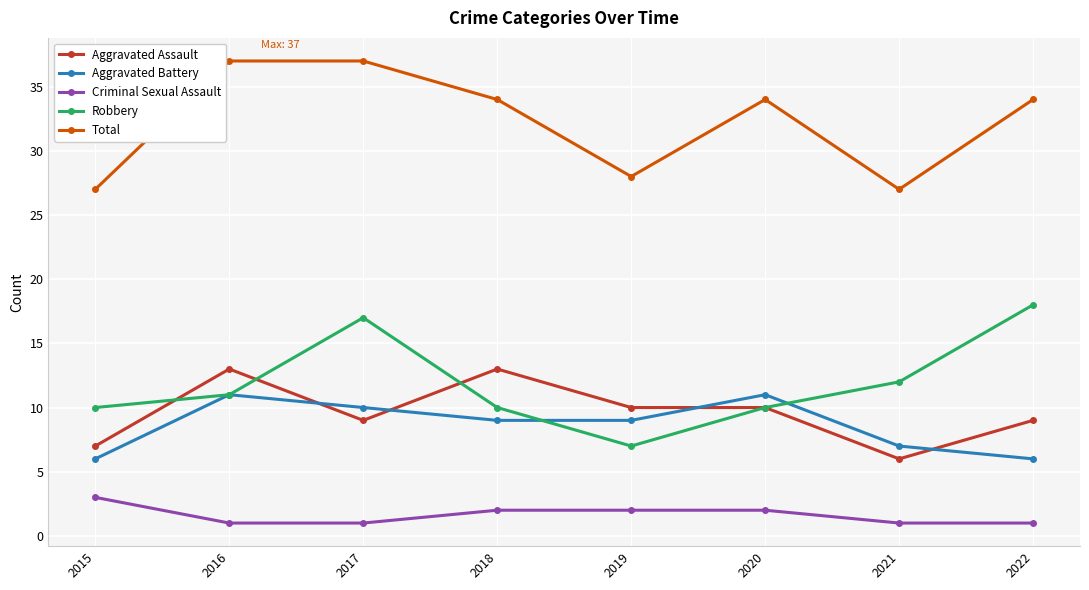

True or false: Robbery and Total cross at least once.

False